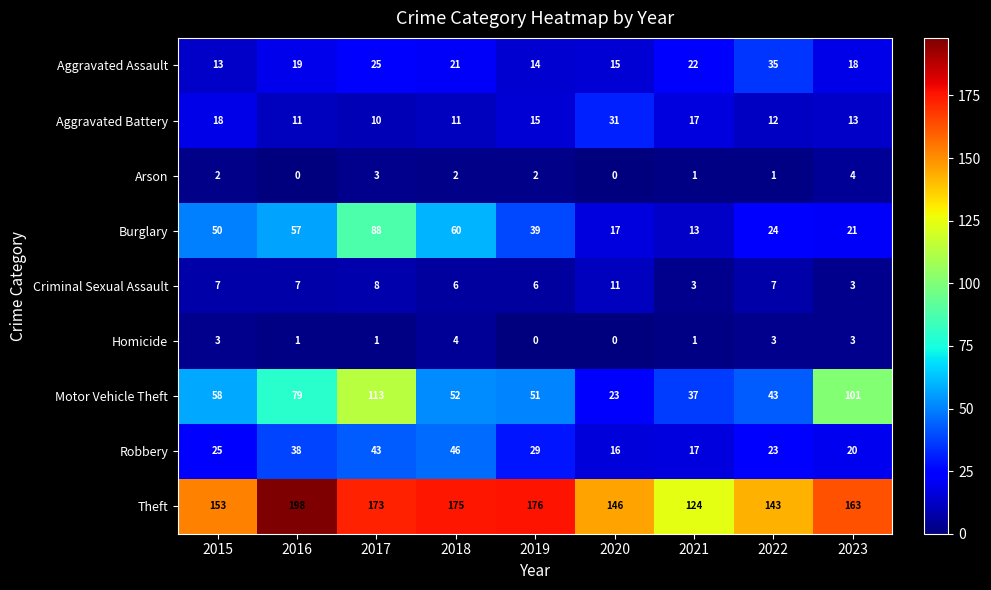

What is the sum of the Theft values at 2017 and 2019?

349